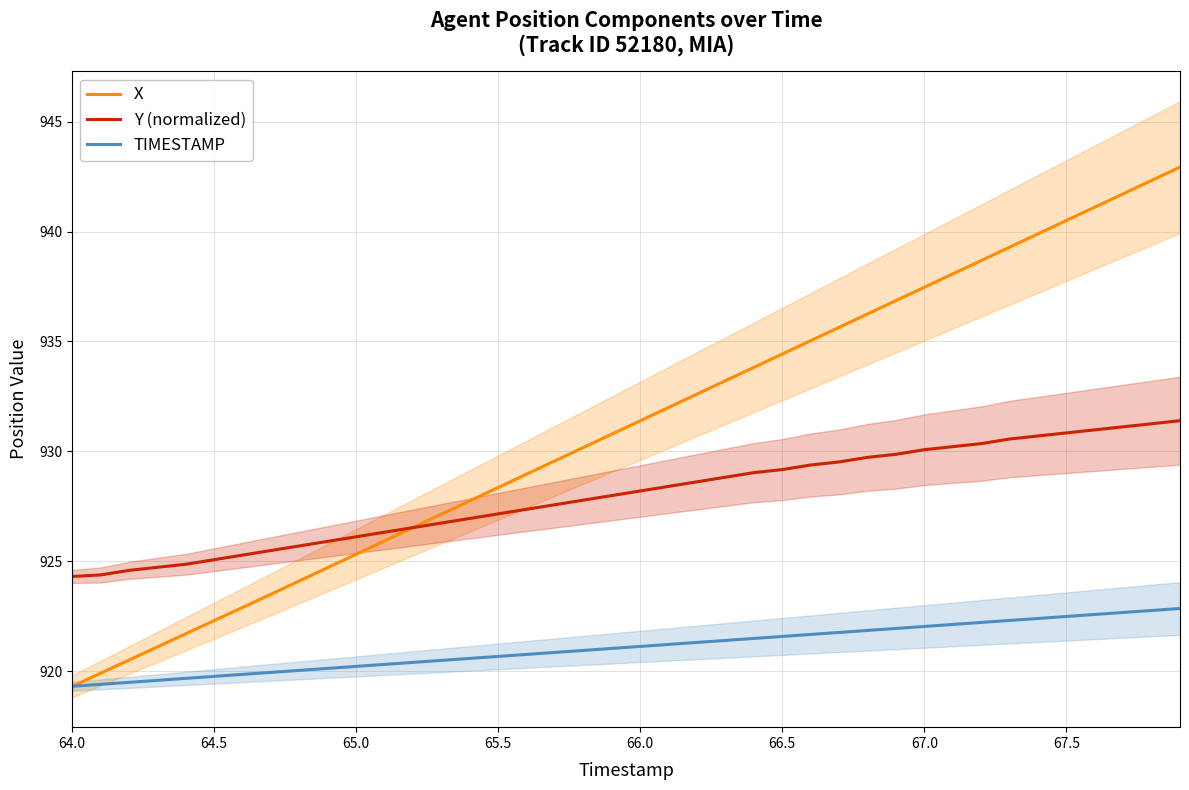

The value of TIMESTAMP at 66.0 is 921.1. True or false?

True